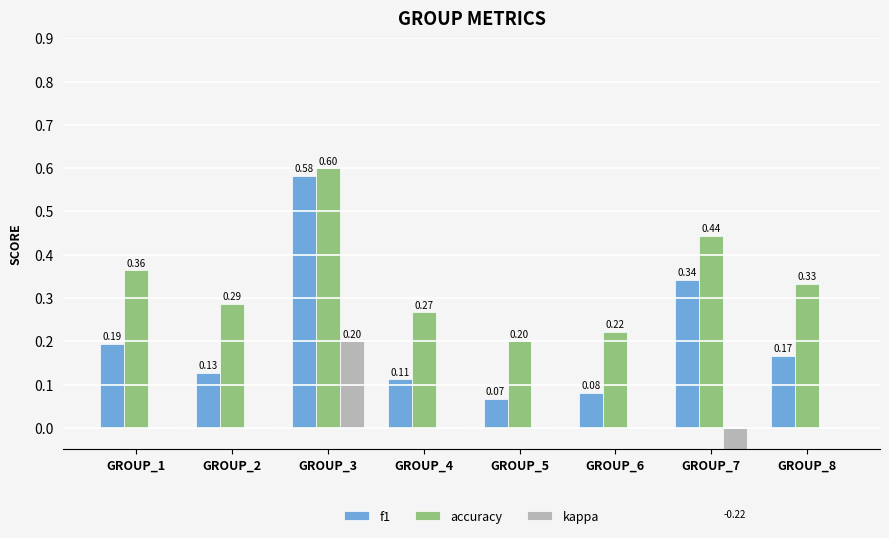

How many groups of bars are there?

8